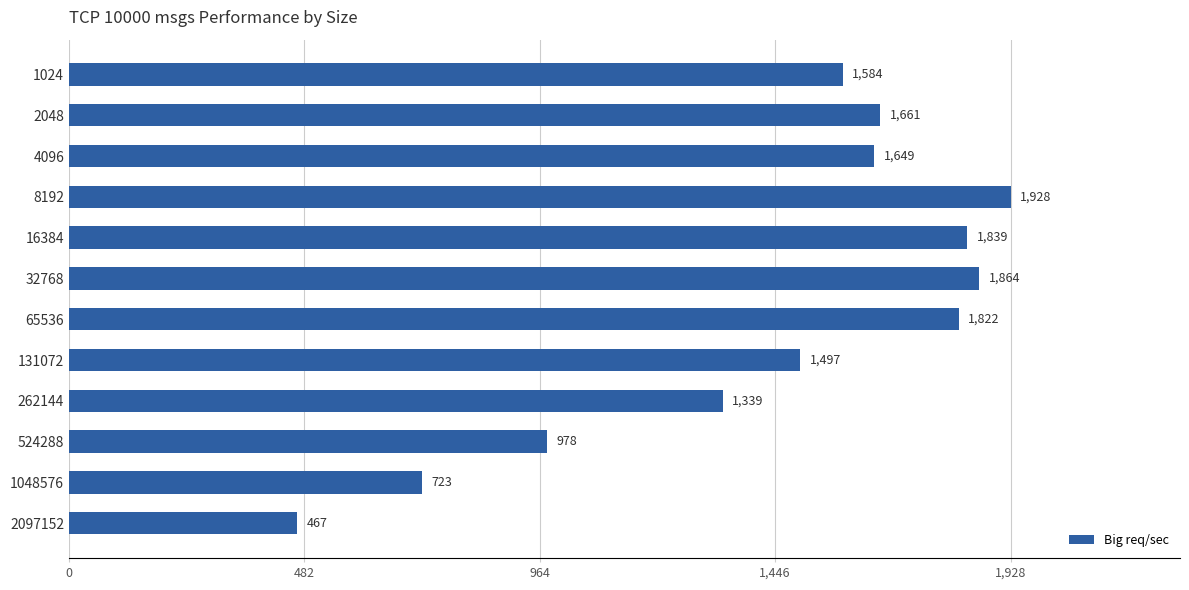

What is the difference between the maximum and minimum values?

1461